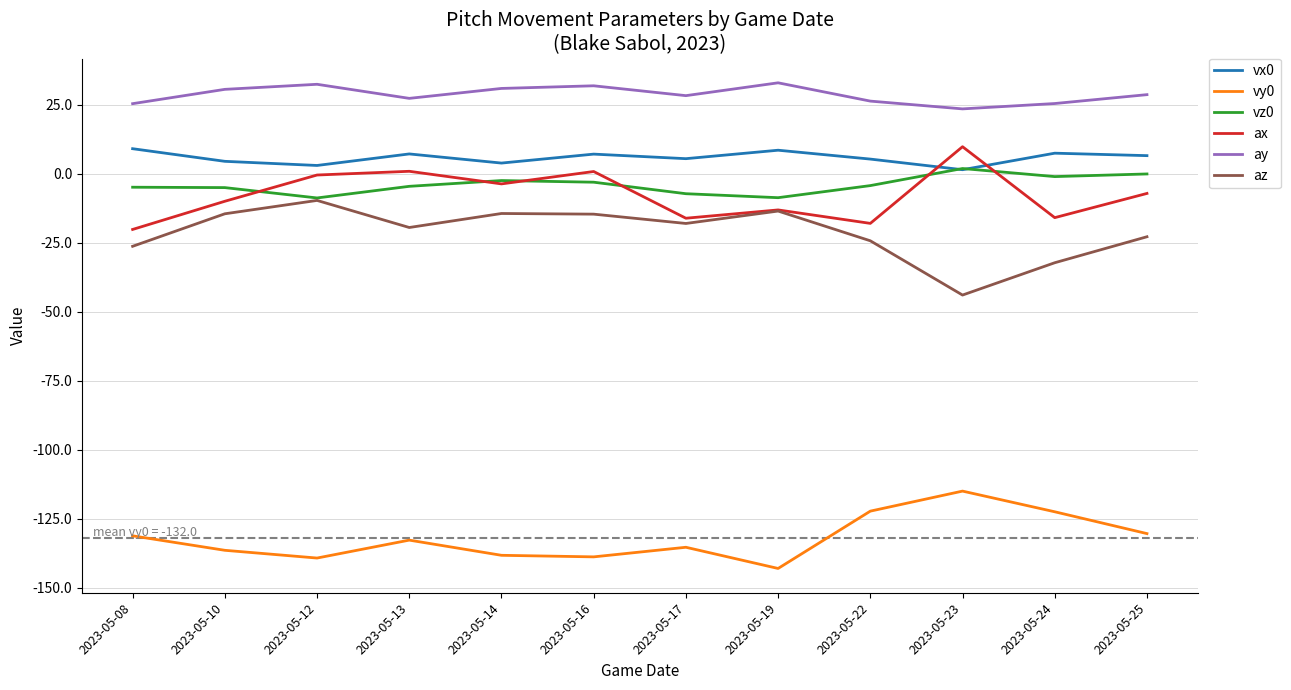

What is the sum of all az values?

-253.1